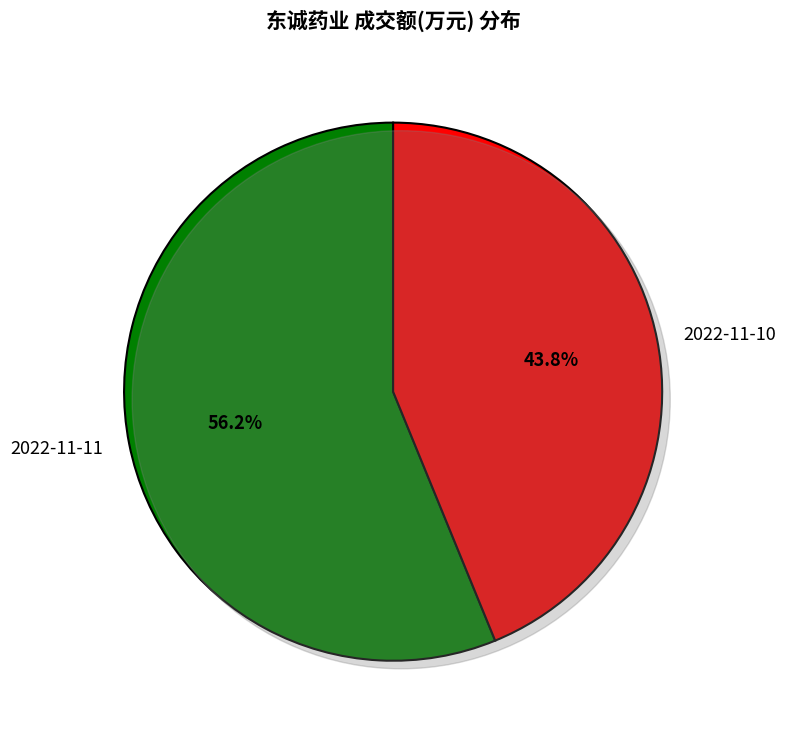

How many segments does this pie chart have?

2